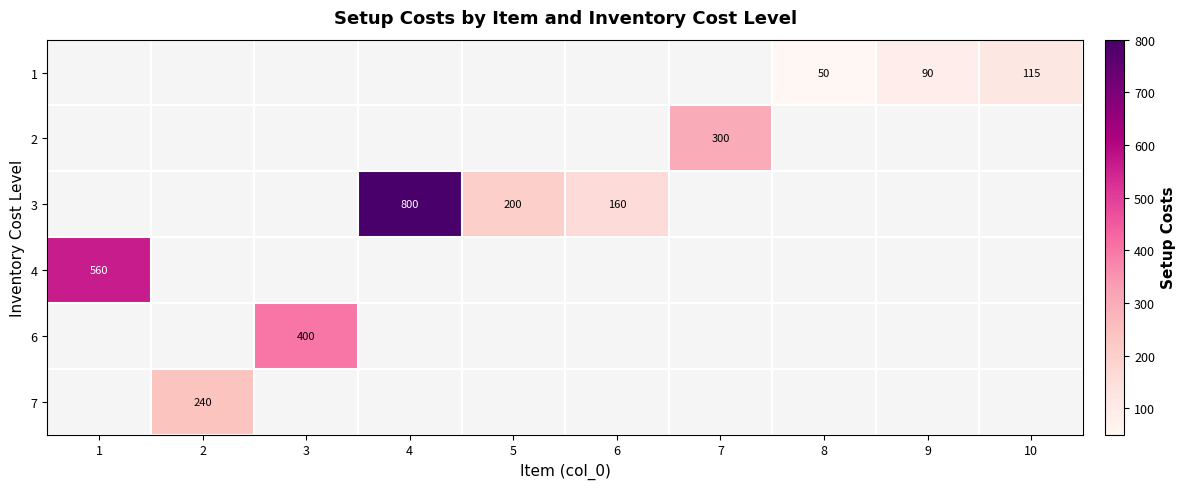

The 2 series shows 300 at 7. True or false?

True